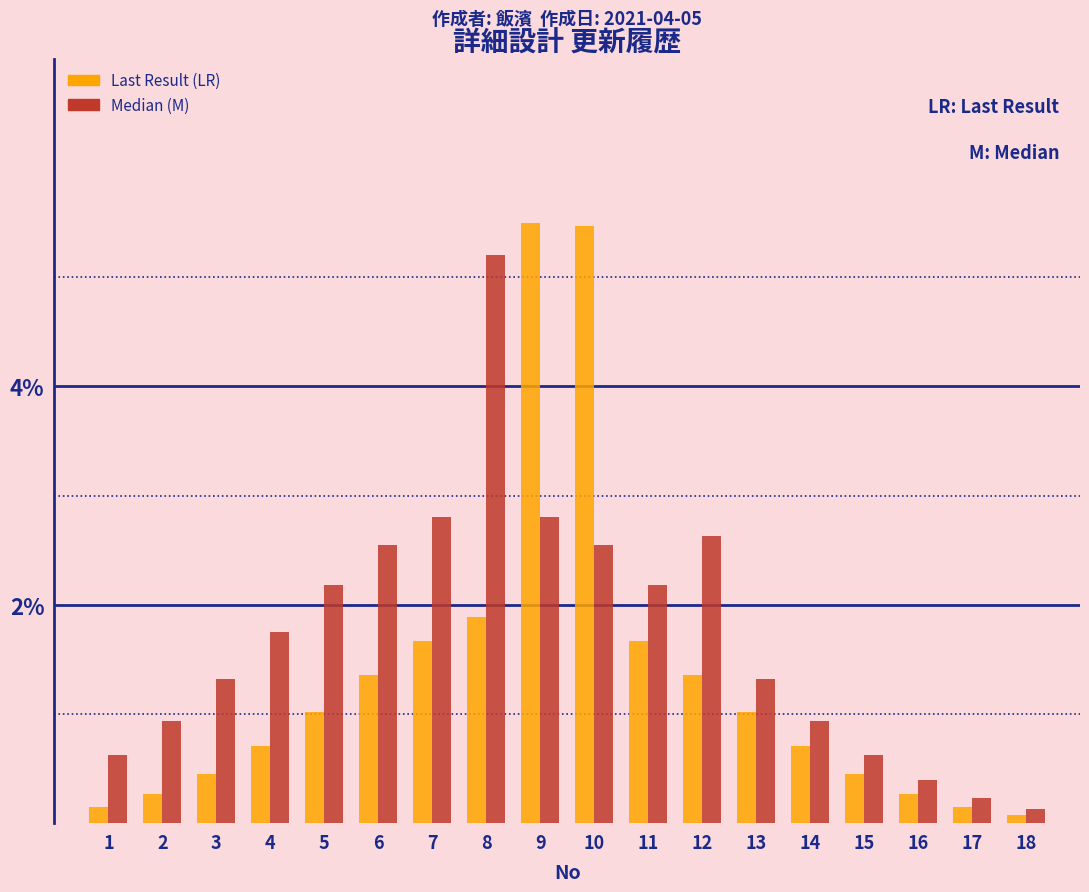

What is the difference between the second highest and second lowest values in the Last Result (LR) series?

5.3